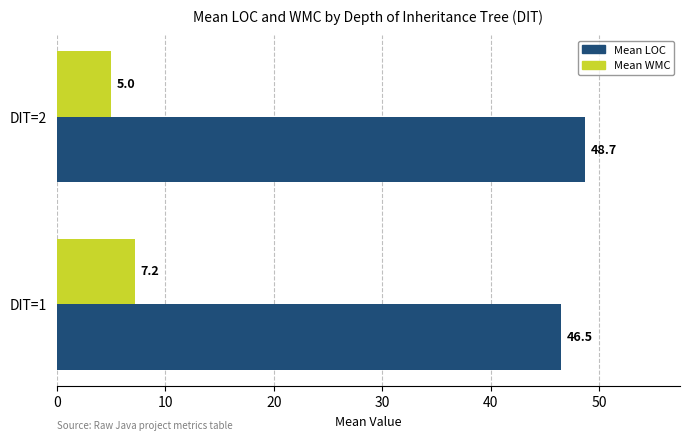

What is the difference between the maximum and minimum values in the Mean WMC series?

2.2